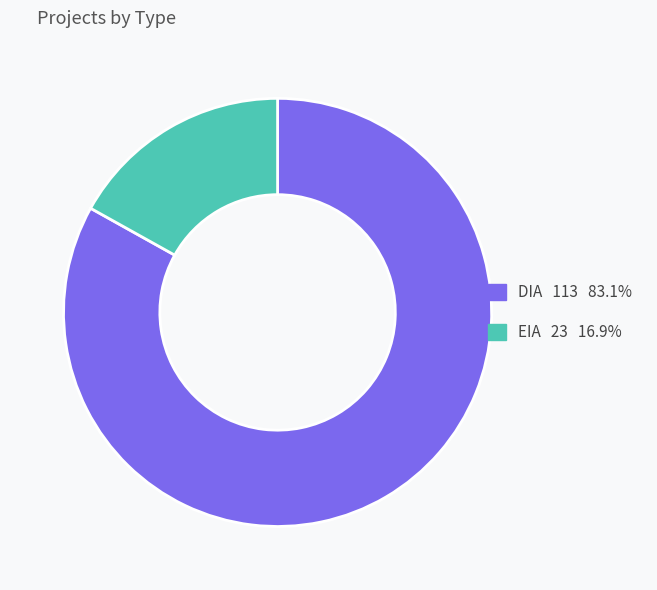

How many slices are in this pie chart?

2